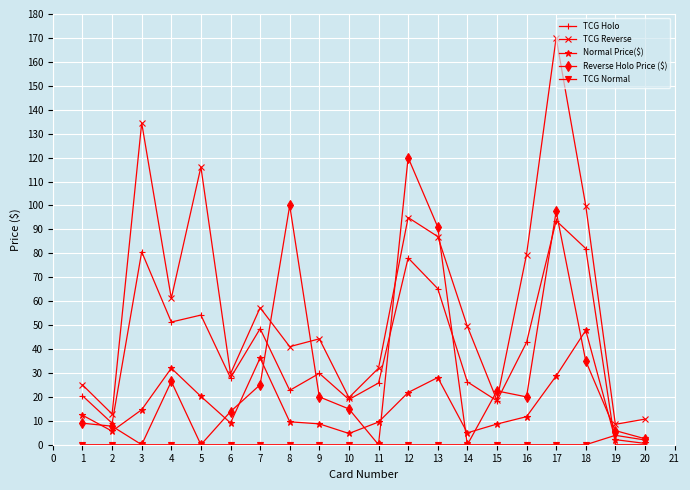

What is the difference between the highest and lowest values at 2?

12.8